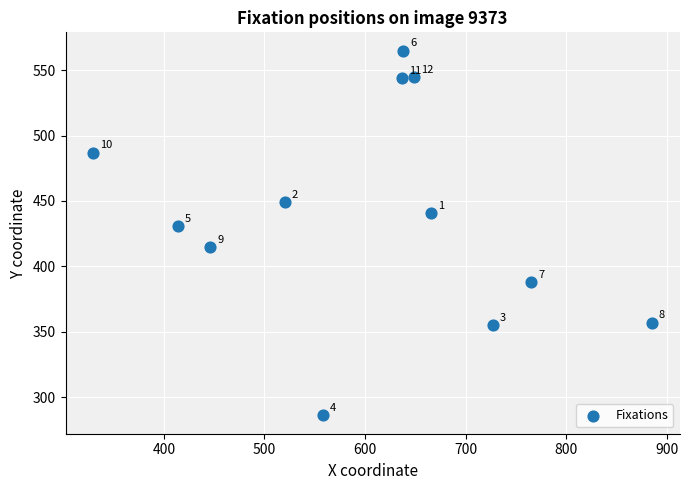

What Y value in the scatter plot is closest to 425?

431